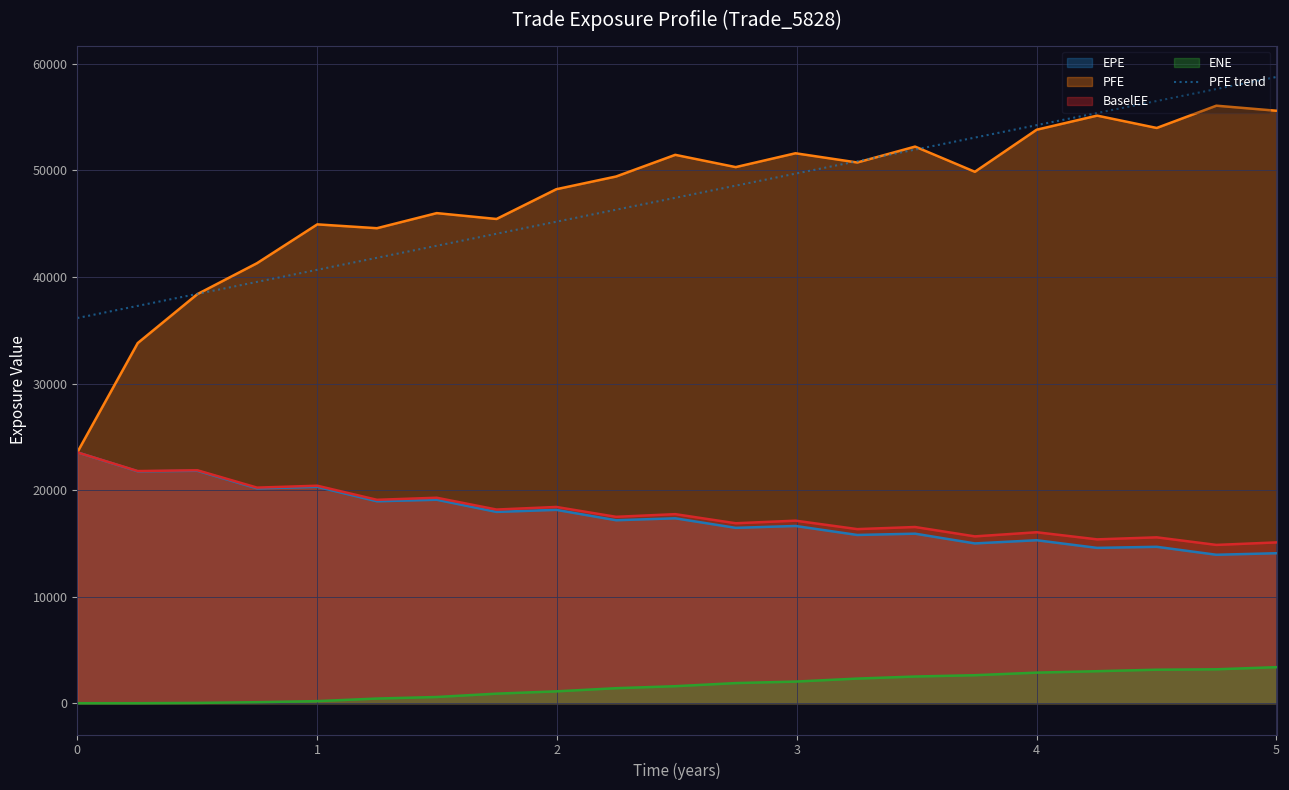

Which series has the largest range (max minus min)?

PFE